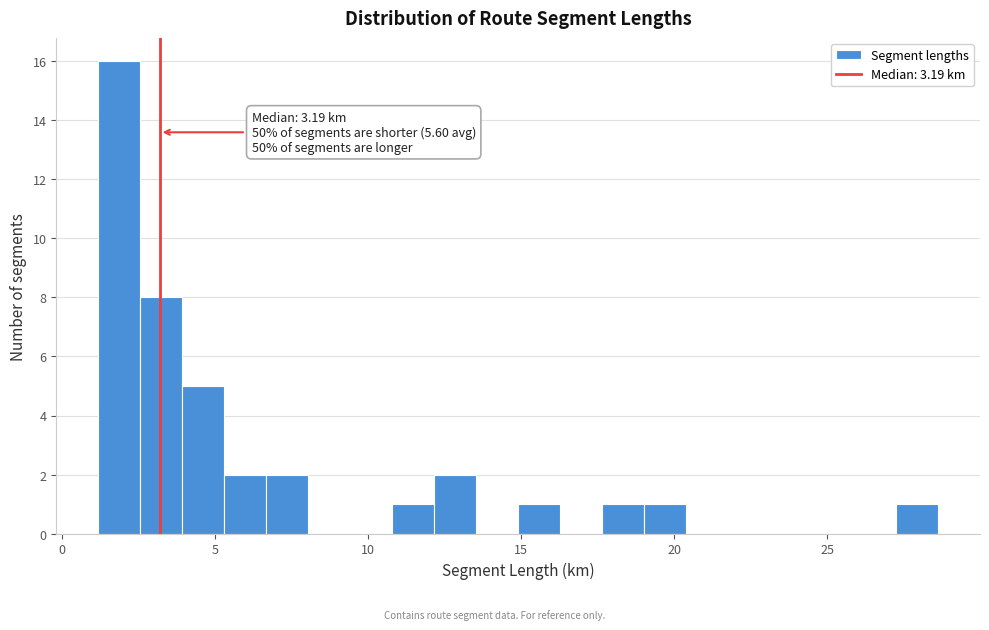

Read against the x-axis, roughly where is the centre of the tallest bar?

2.0